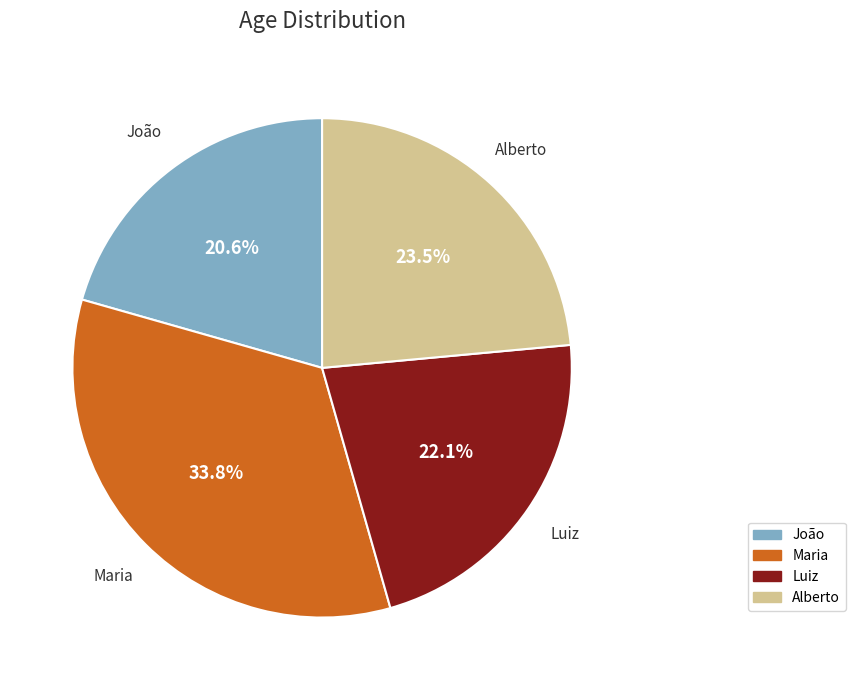

Approximately how many times larger is the value at João compared to Luiz?

0.9